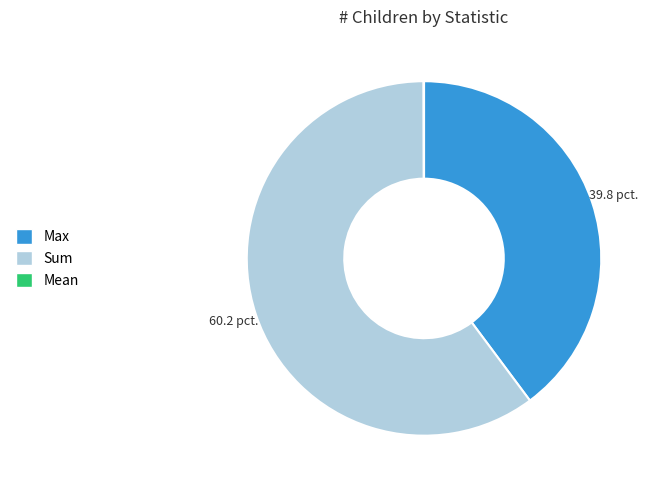

Which slice represents more than half of the pie?

Sum